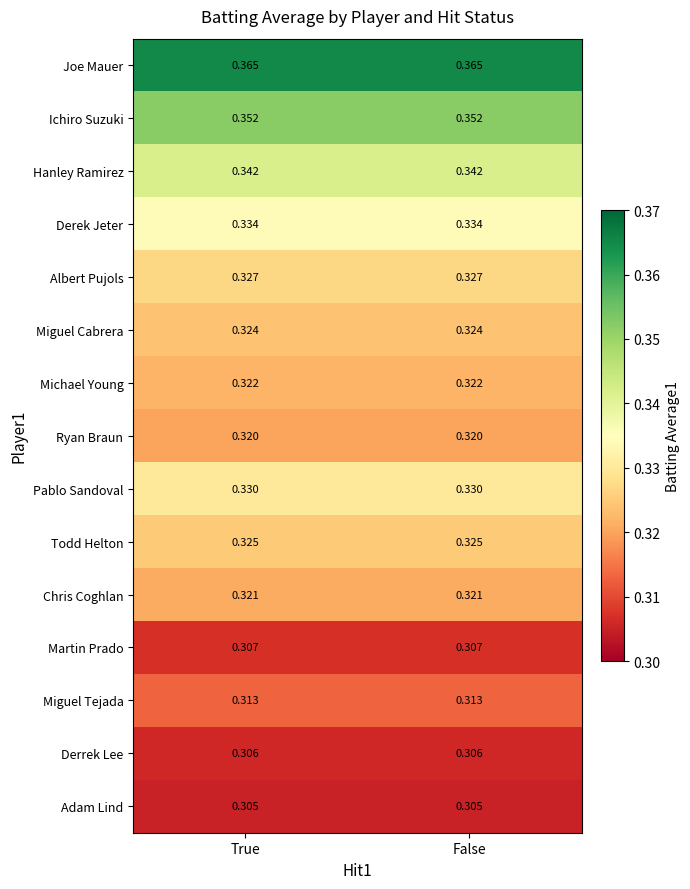

List the series in order of their peak value, highest first.

Joe Mauer, Ichiro Suzuki, Hanley Ramirez, Derek Jeter, Pablo Sandoval, Albert Pujols, Todd Helton, Miguel Cabrera, Michael Young, Chris Coghlan, Ryan Braun, Miguel Tejada, Martin Prado, Derrek Lee, Adam Lind